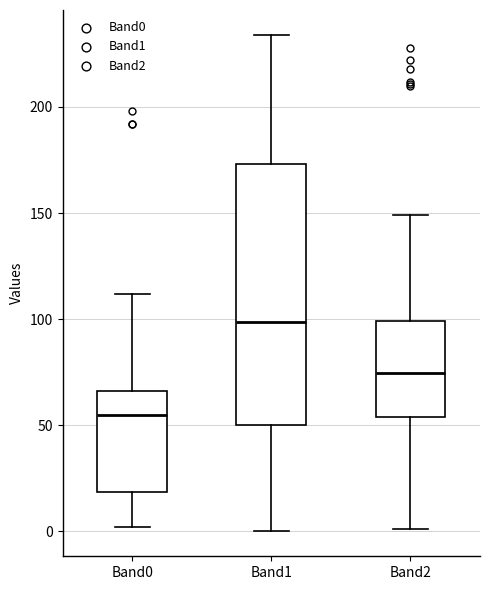

Which box has the highest median line?

Band1